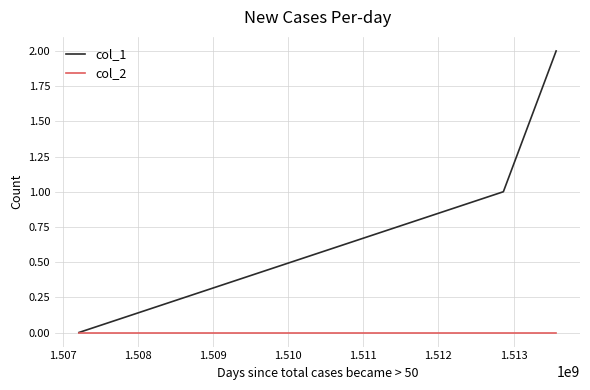

Which series has the largest total across all categories?

col_1